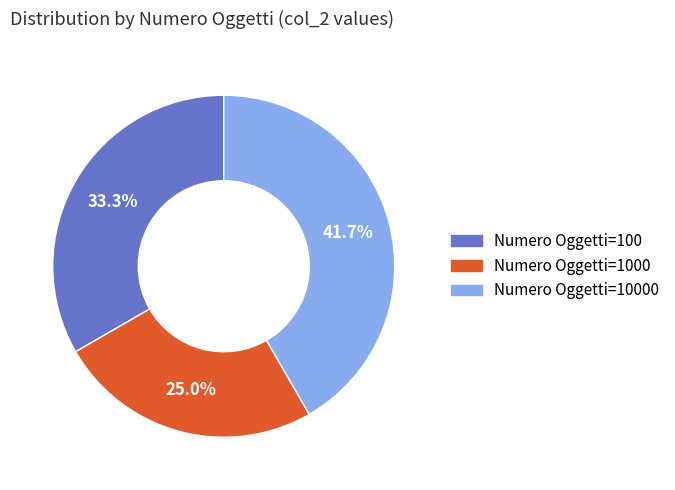

Is there any slice that represents more than half of the pie?

No